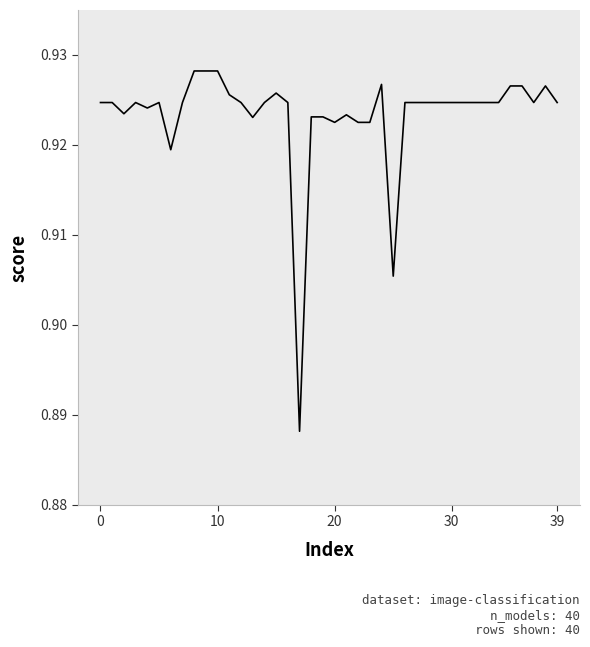

What is the greatest value displayed?

0.9